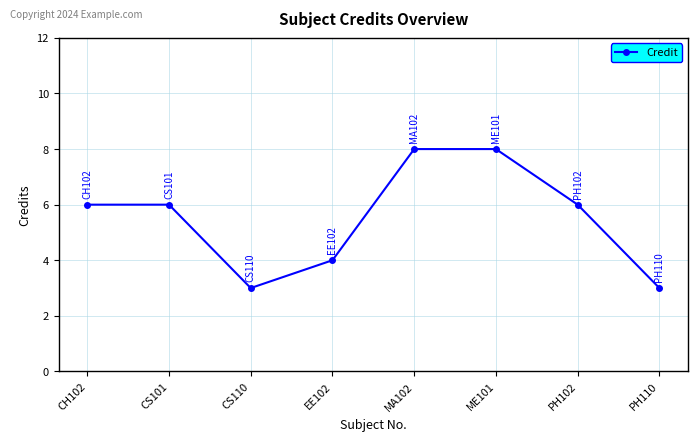

What position from the left is PH110?

8